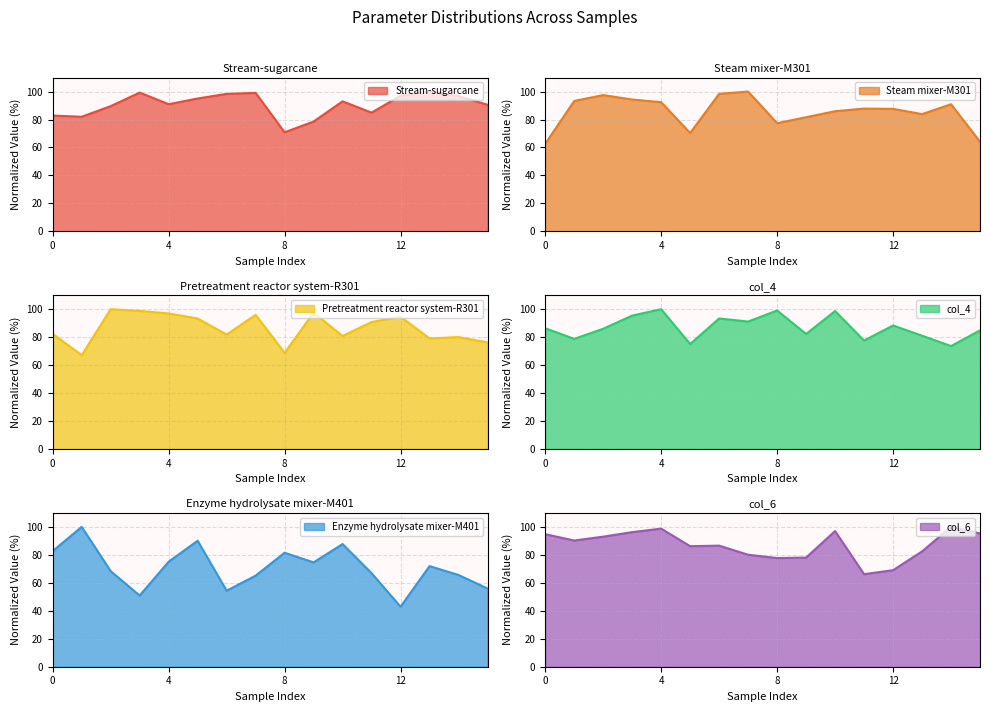

List the series in order of their peak value, lowest first.

Stream-sugarcane, Steam mixer-M301, Pretreatment reactor system-R301, col_4, Enzyme hydrolysate mixer-M401, col_6